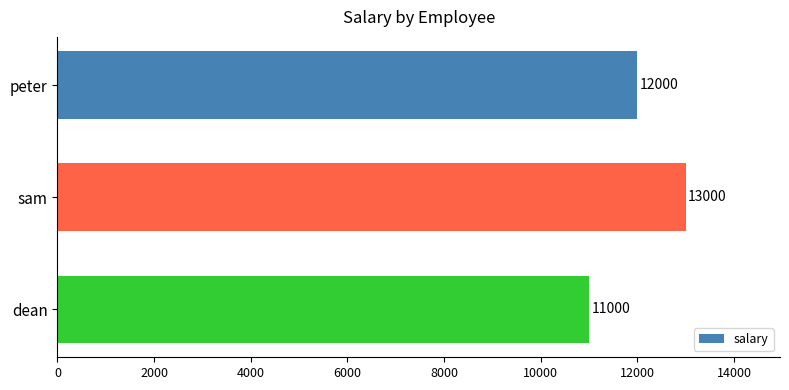

Which has a higher value, sam or dean?

sam